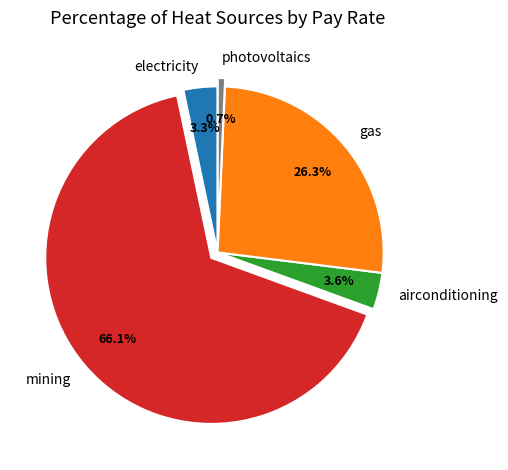

What is the ratio of the value at airconditioning to the value at gas?

0.1